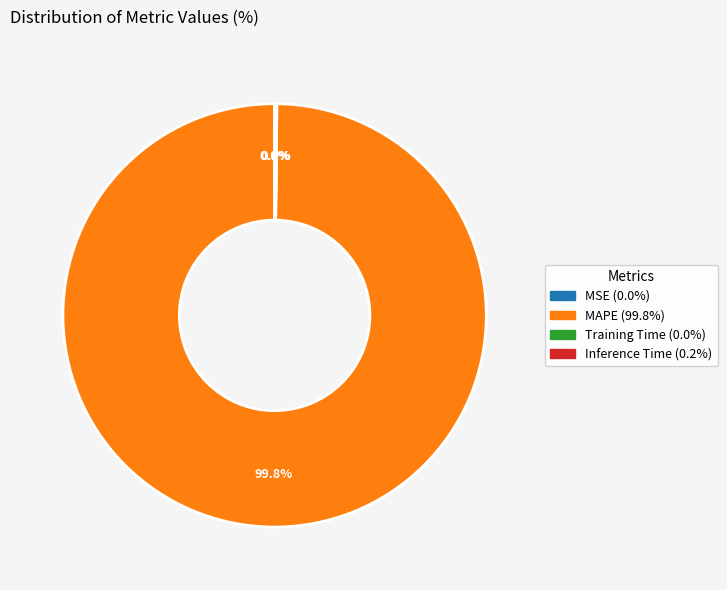

Does any single category account for the majority?

Yes